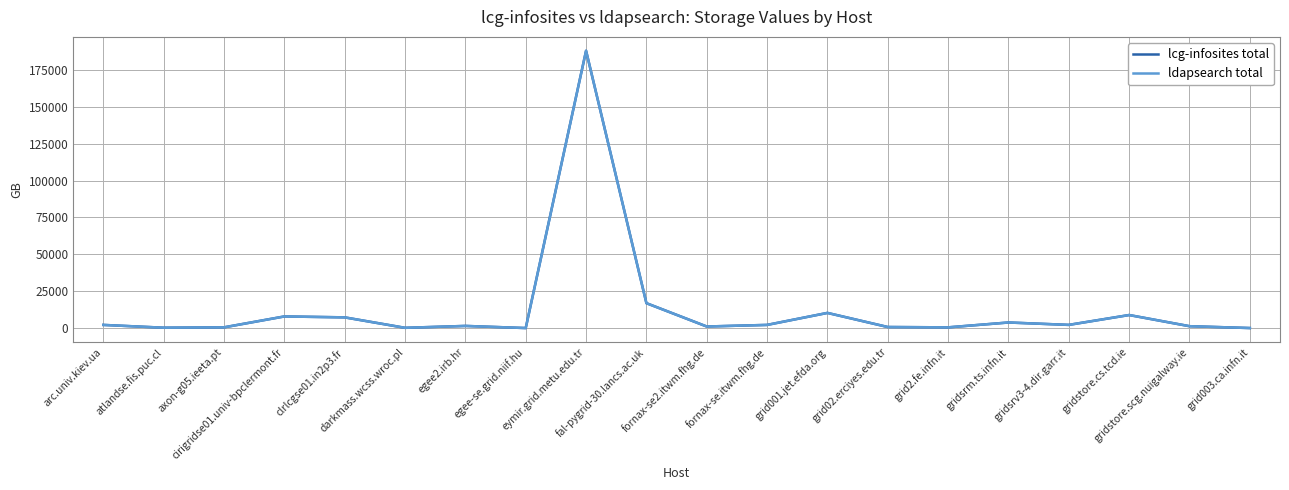

Does the chart have visible grid lines?

Yes